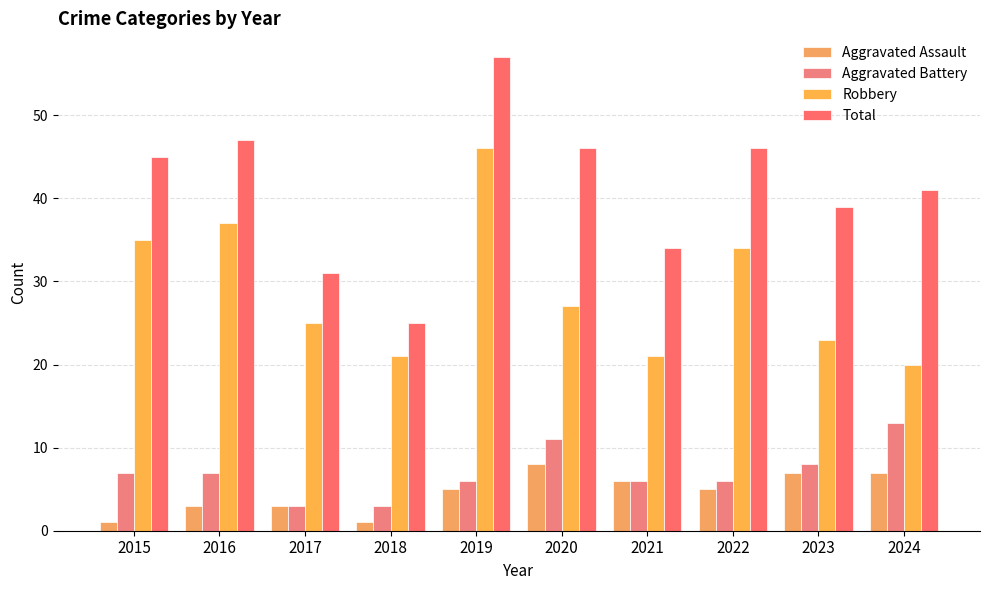

Rank the series by their maximum value, from highest to lowest.

Total, Robbery, Aggravated Battery, Aggravated Assault